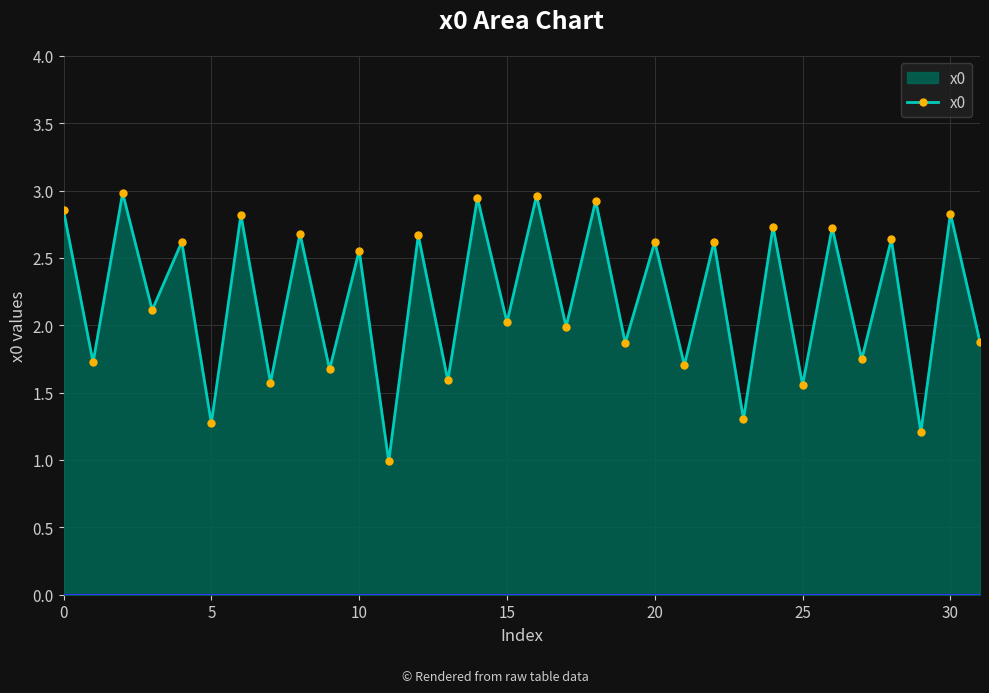

What is the difference between the maximum and second lowest values?

1.8